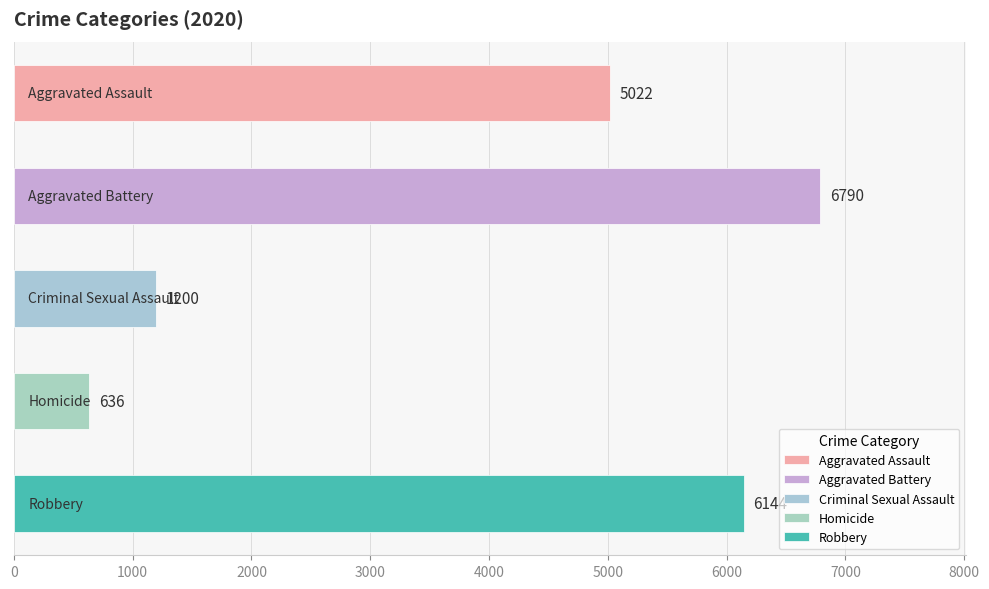

What is the smallest value displayed?

636